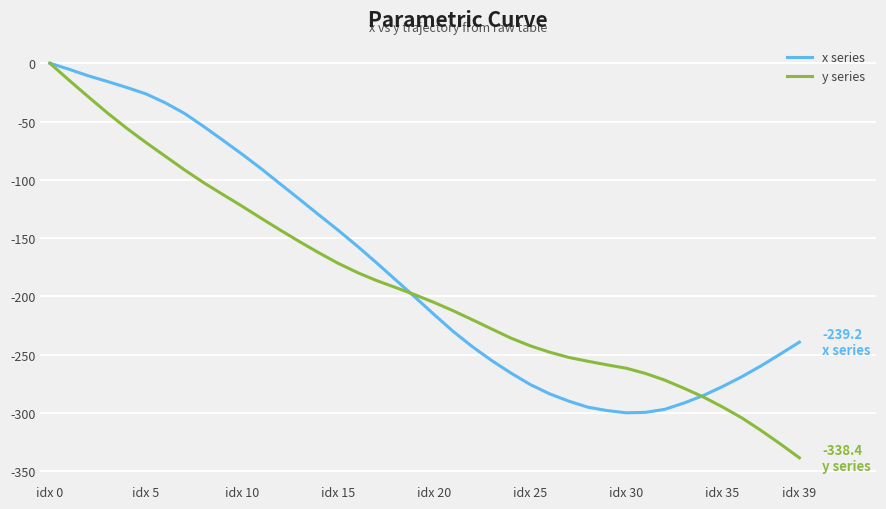

Which series has the widest spread of values?

y series